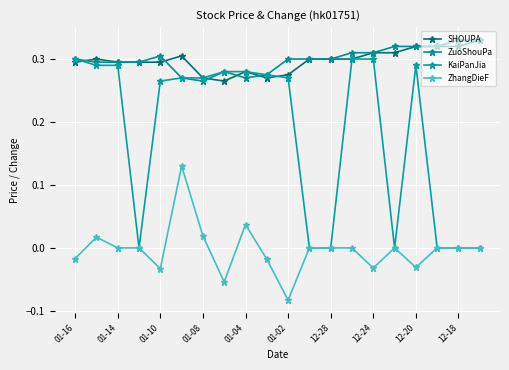

How many lines are shown in the chart?

4